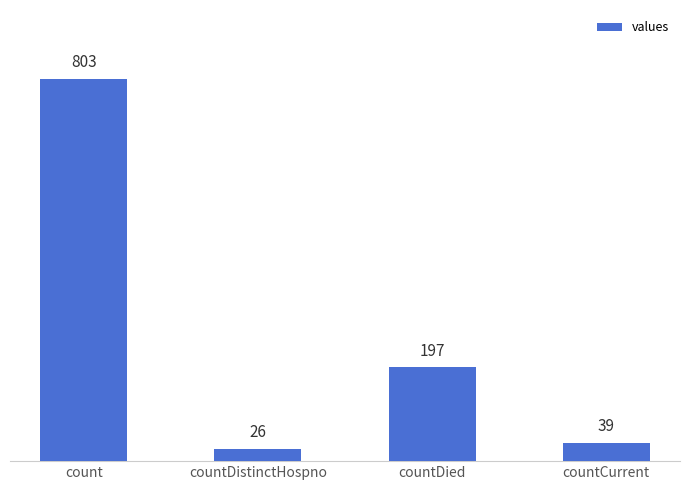

Rank the categories by value from lowest to highest.

countDistinctHospno, countCurrent, countDied, count